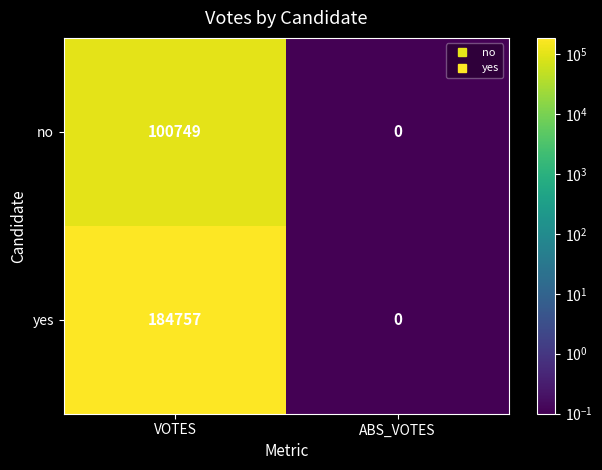

What is the sum of the yes values at ABS_VOTES and VOTES?

184757